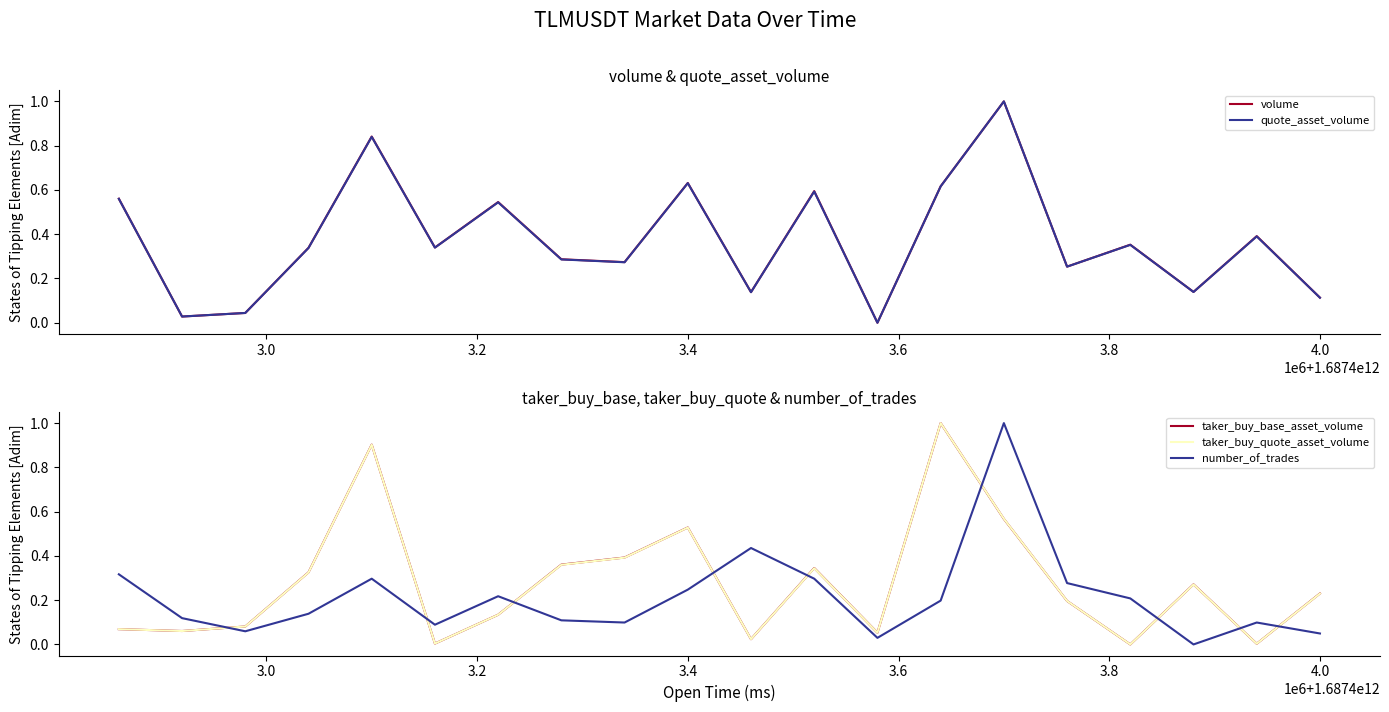

True or false: volume and quote_asset_volume cross at least once.

True